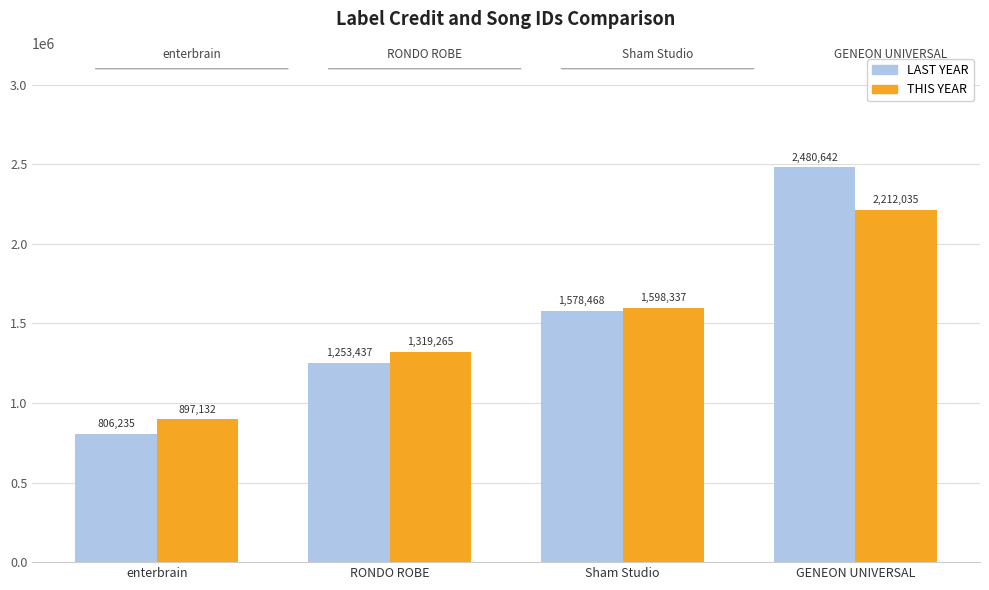

At which label is LAST YEAR closest to 1643438?

Sham Studio